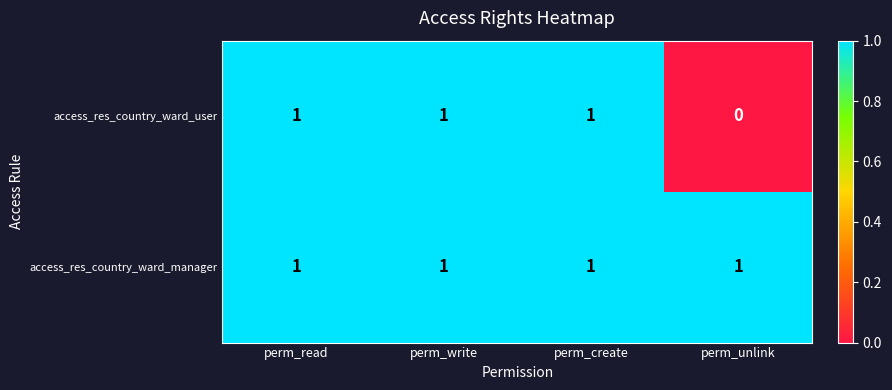

Is it true that access_res_country_ward_manager equals 2 at perm_write?

False